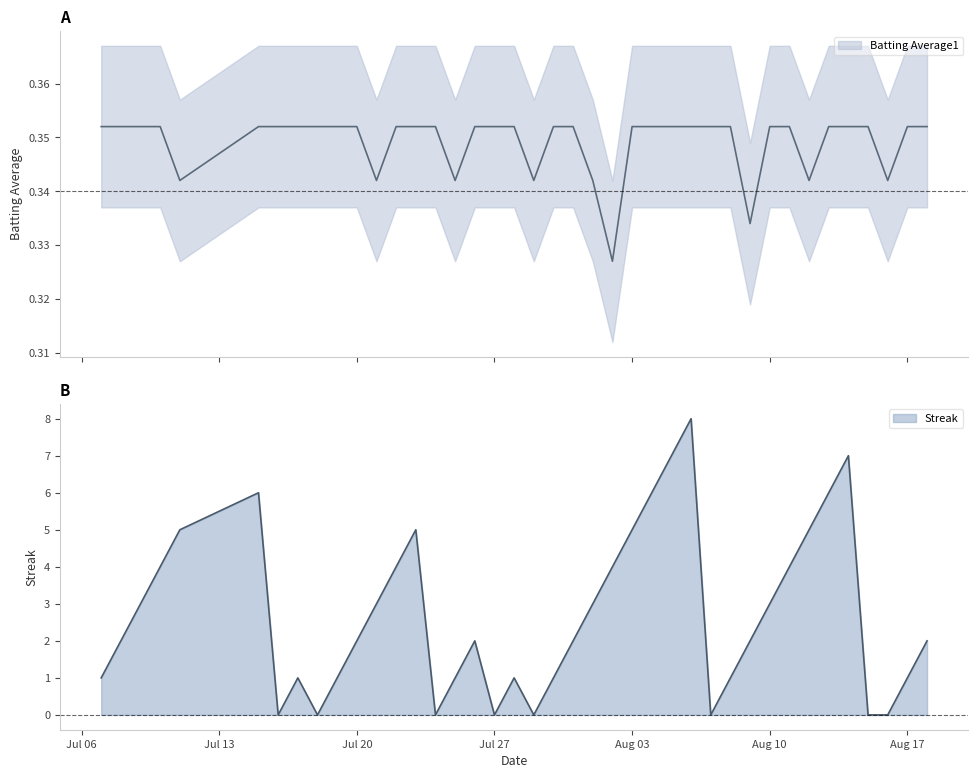

What is the maximum value for Streak?

8